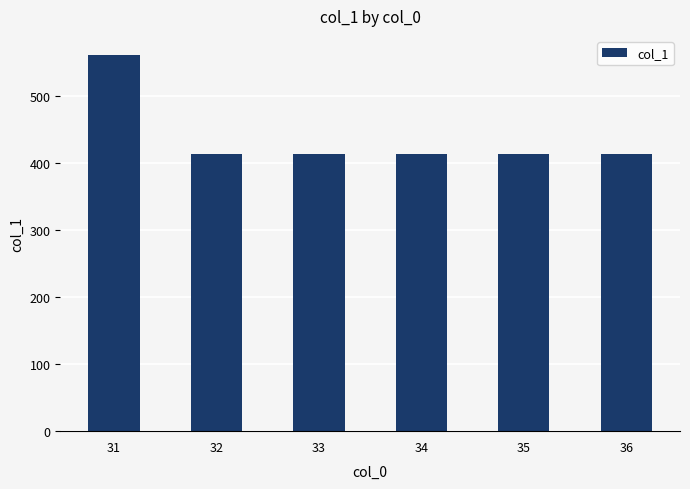

Between 35 and 31, which is larger?

31